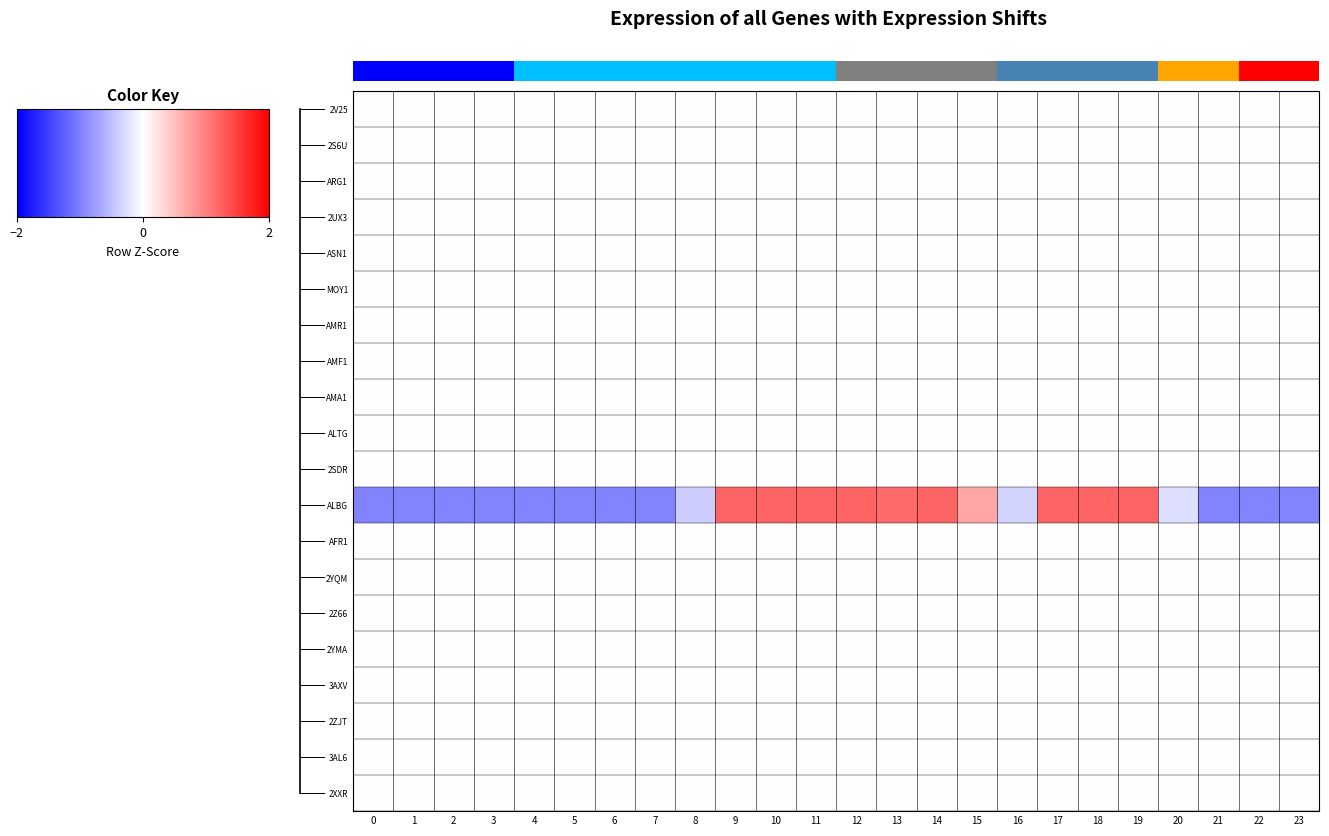

Is it true that 2Z66 equals 0.0 at 11?

True